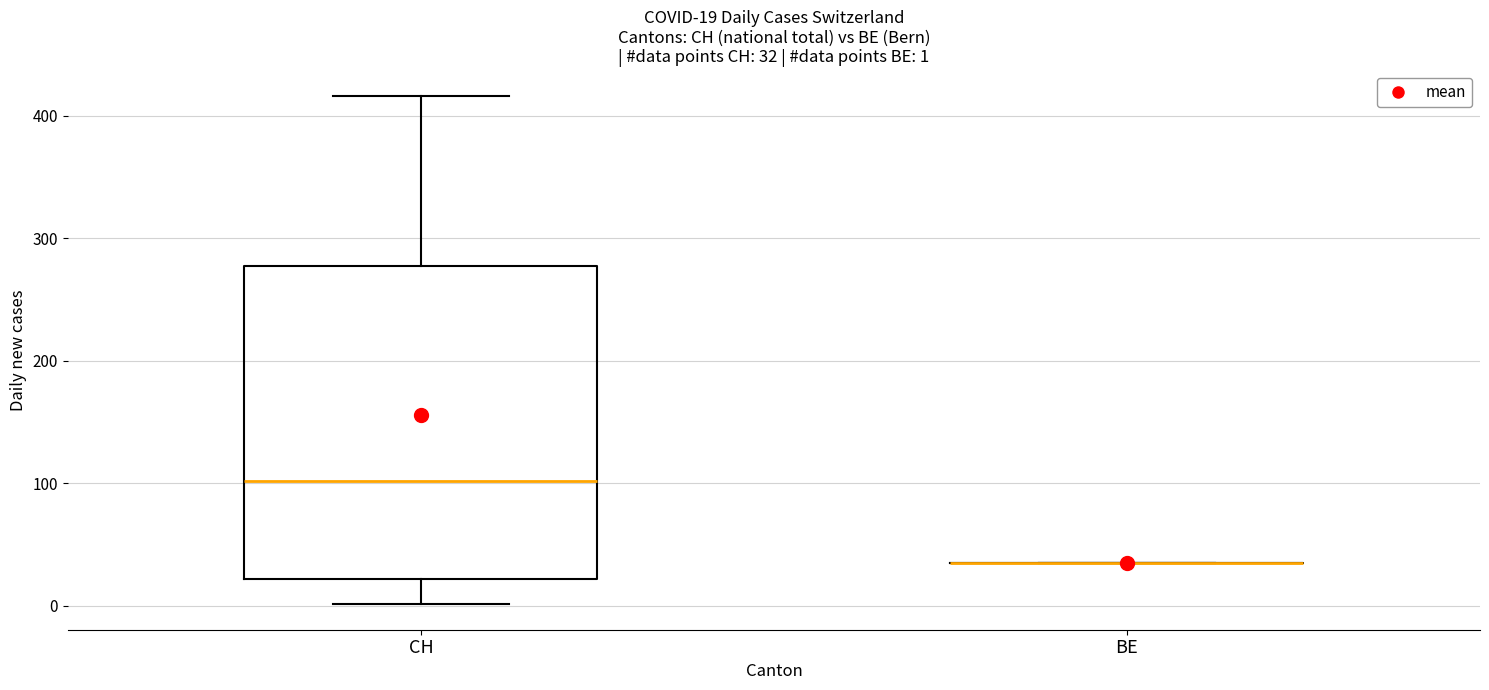

Which box is the tallest, from its lower edge to its upper edge?

CH